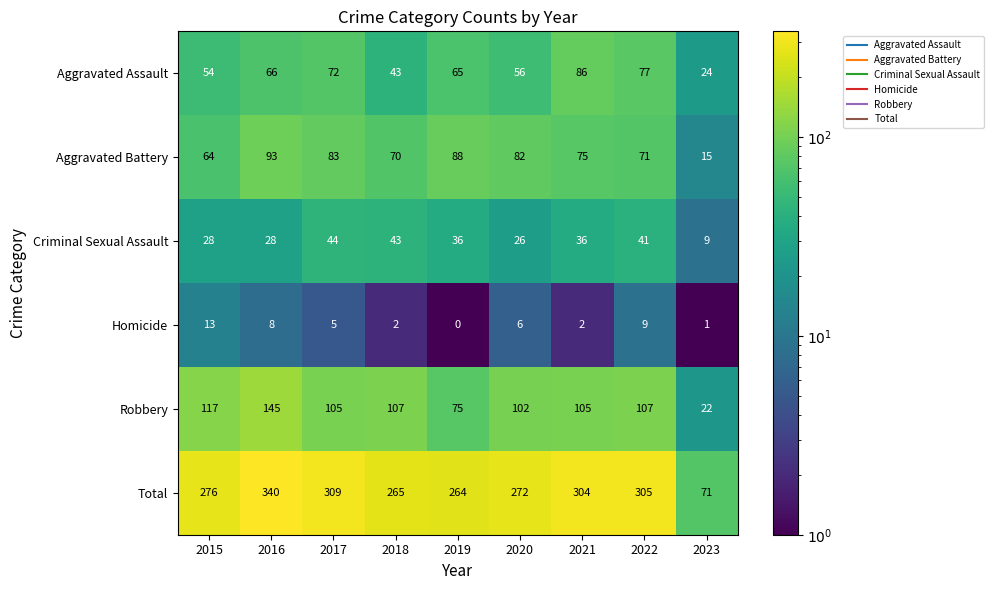

At which category is the sum across all series the highest?

2016